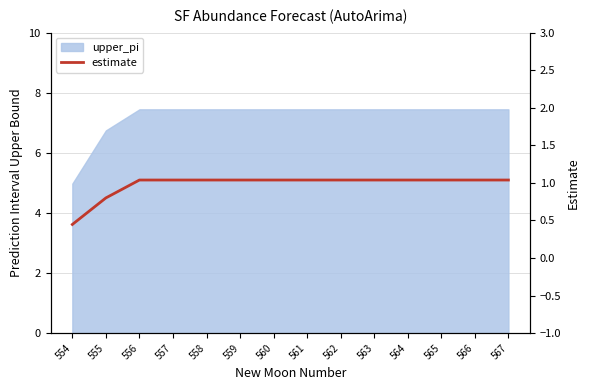

True or false: the data shows 0.3 at 556.

False